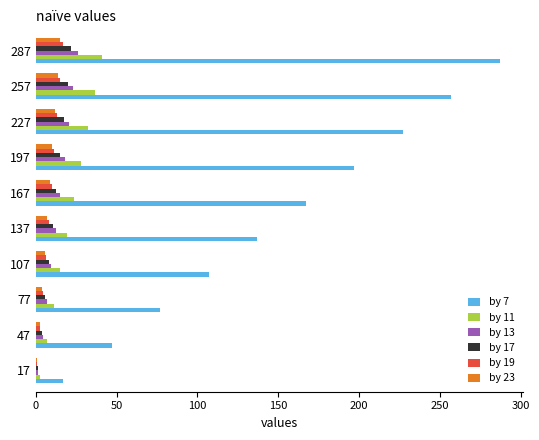

What is the sum of all by 7 values?

1520.0